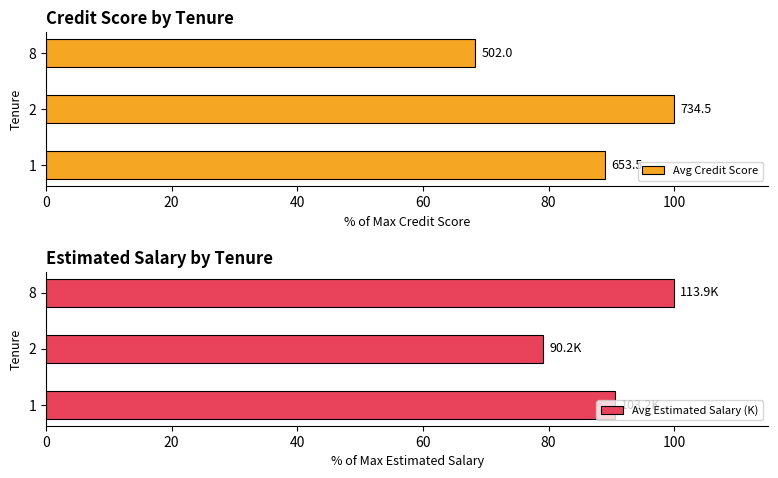

At 20, list the series in order from largest to smallest.

Avg Credit Score, Avg Estimated Salary (K)